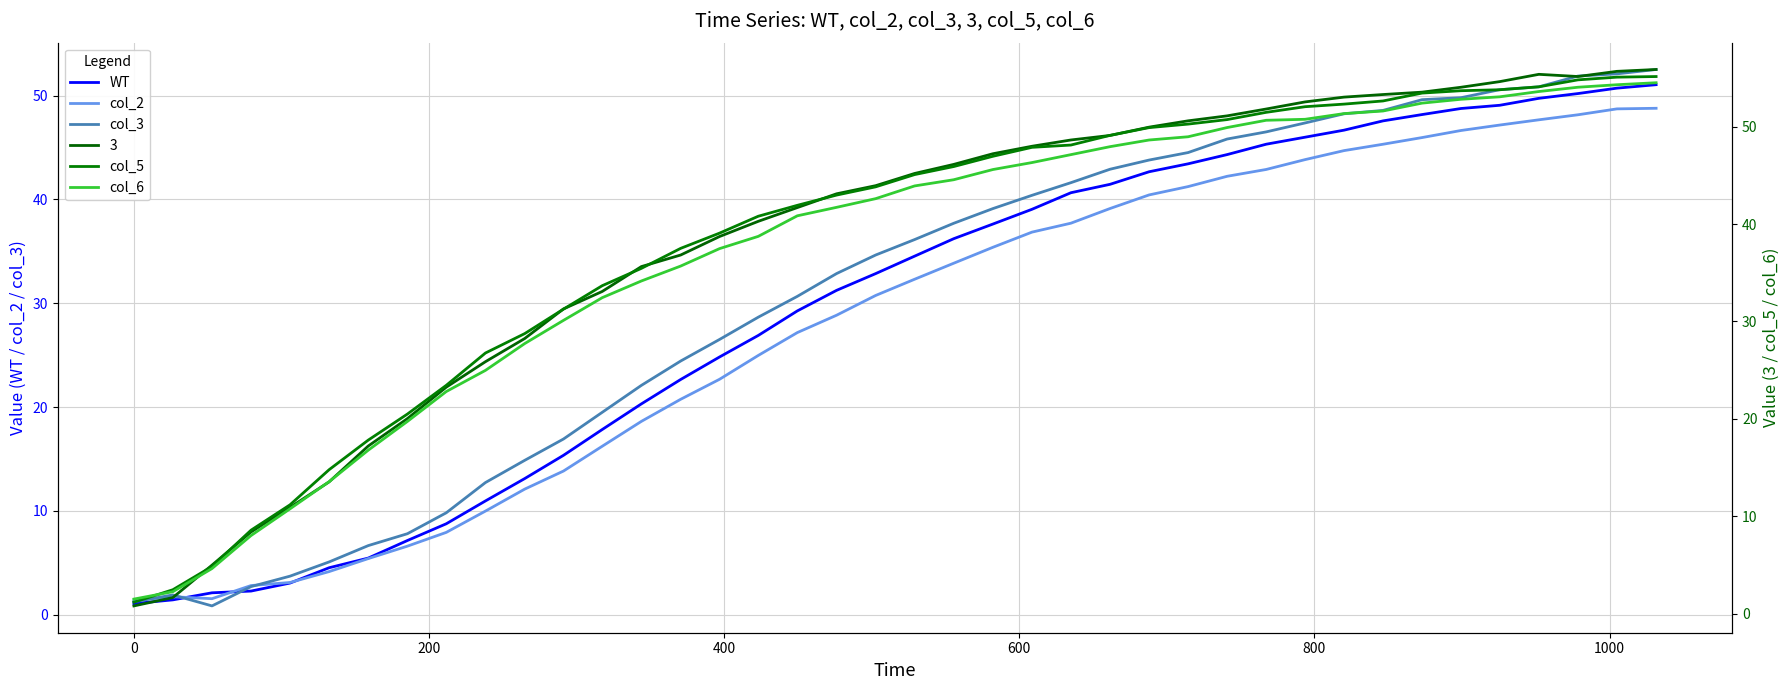

What is the minimum value for col_2?

1.4